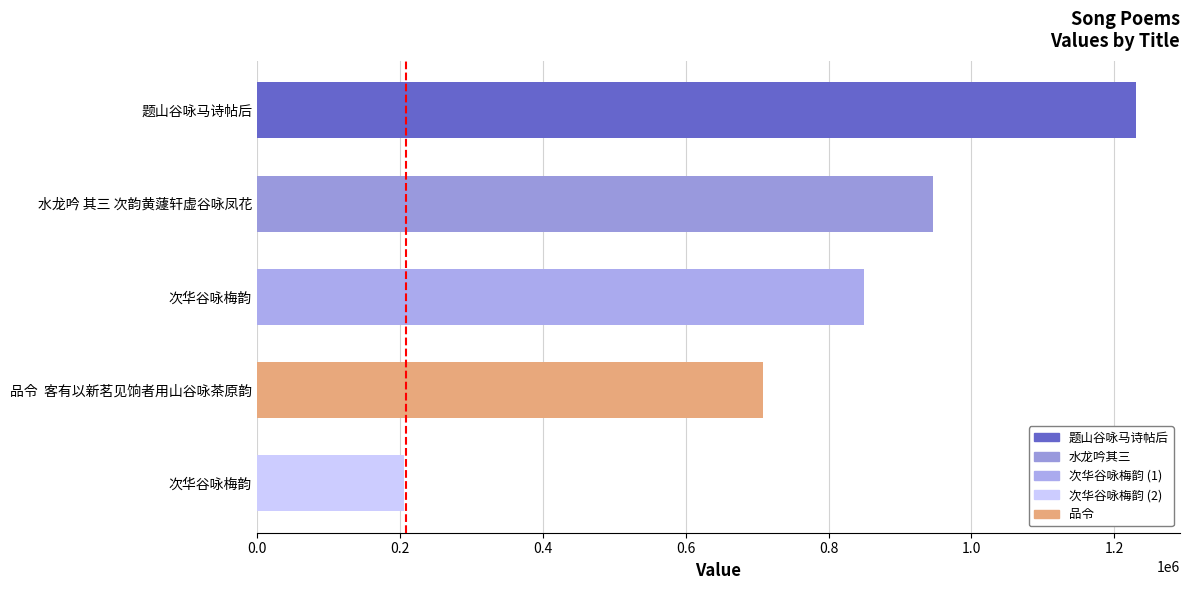

How many bars are there in total?

5